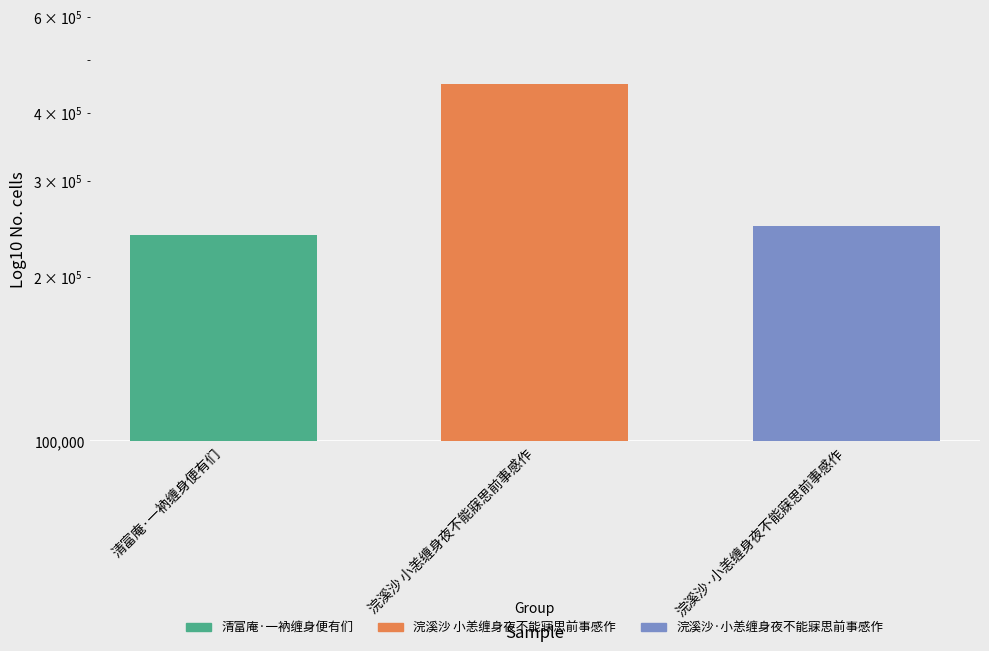

Which label corresponds to the largest value in the chart?

浣溪沙 小恙缠身夜不能寐思前事感作